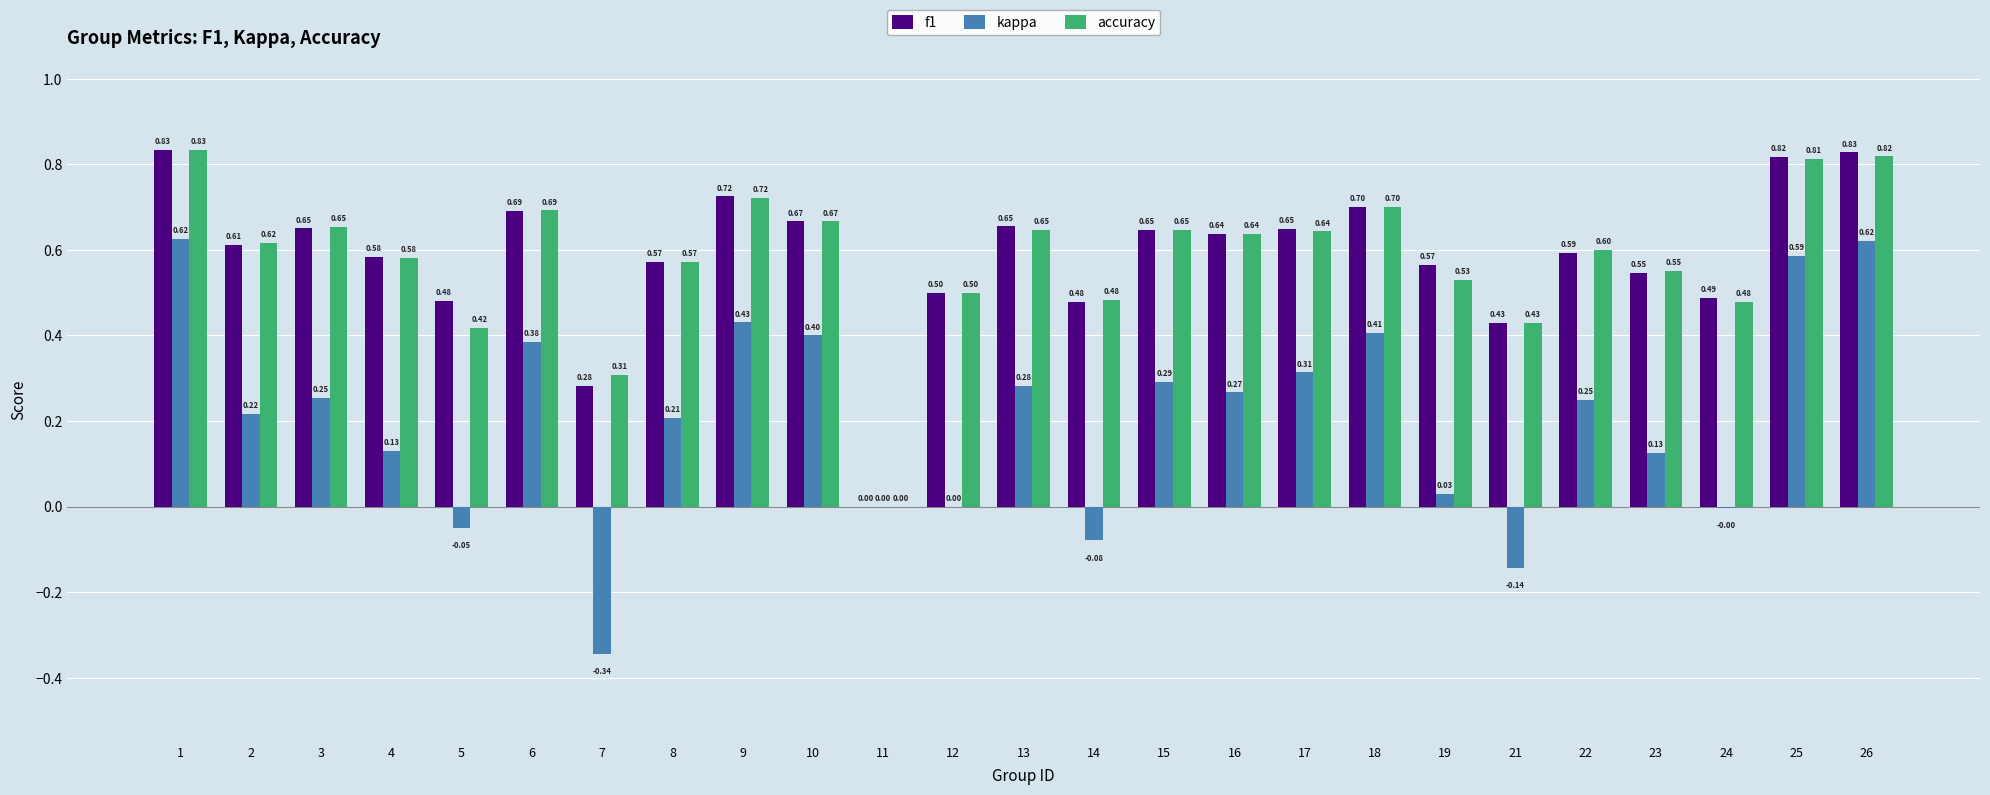

Between 2 and 21, which series saw the biggest shift?

kappa